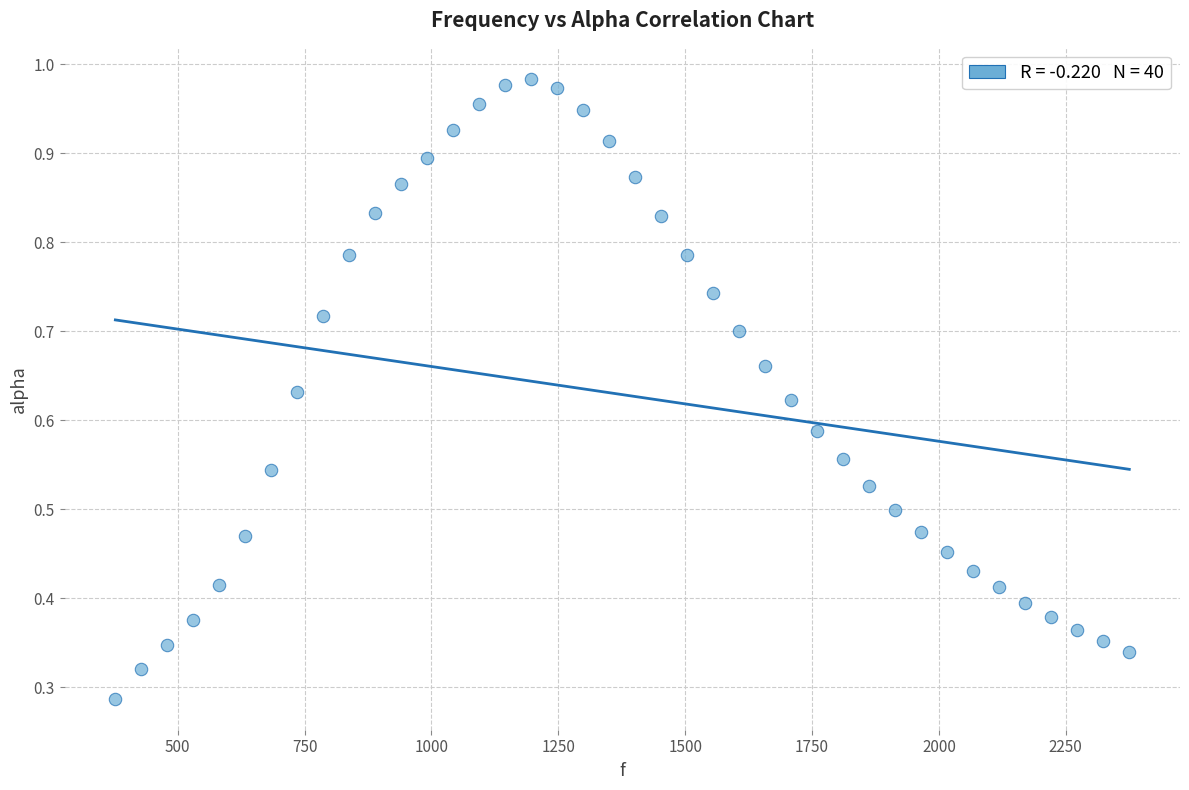

What is the range of X values (max minus min)?

1998.3